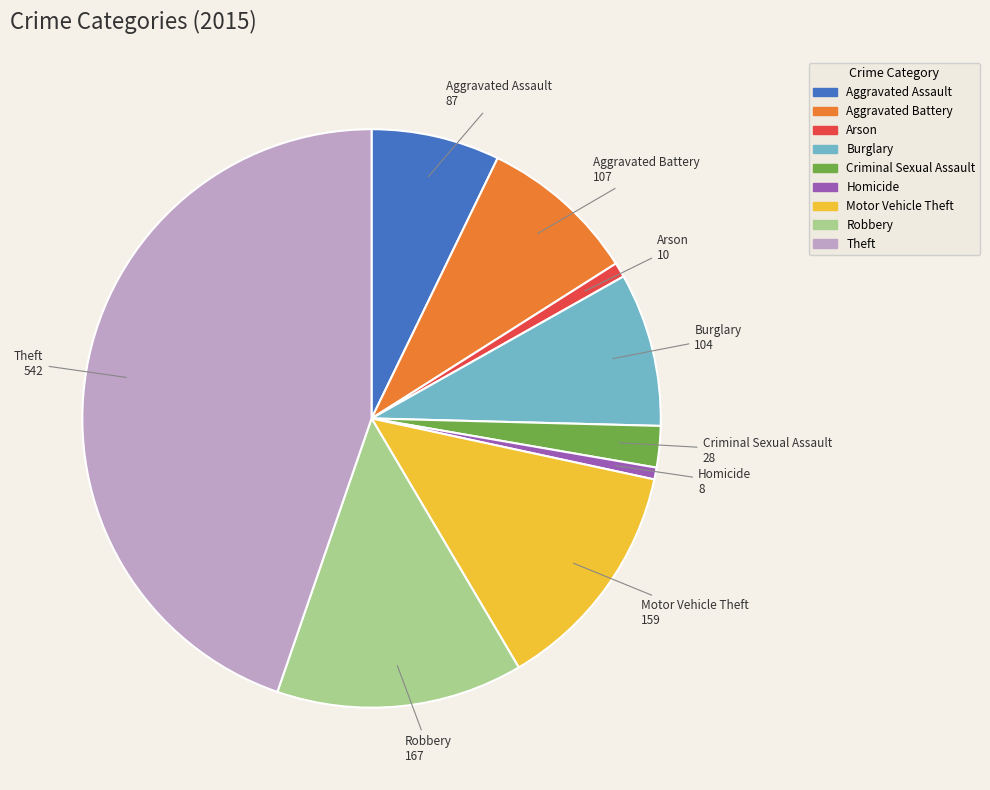

Combined, do Criminal Sexual Assault and Motor Vehicle Theft account for over 50%?

No